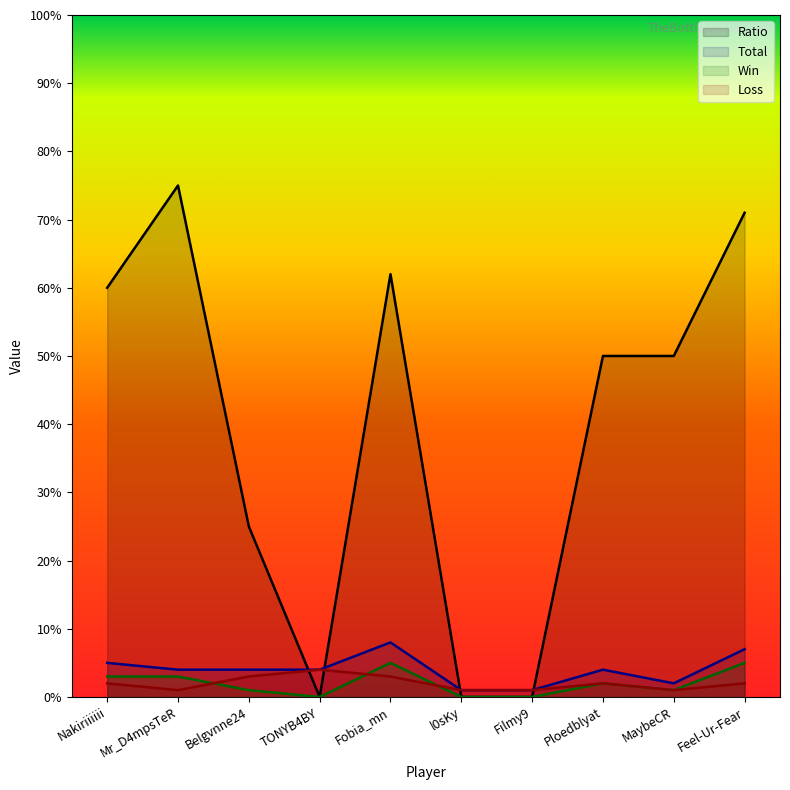

What is the average value of the Ratio series?

39